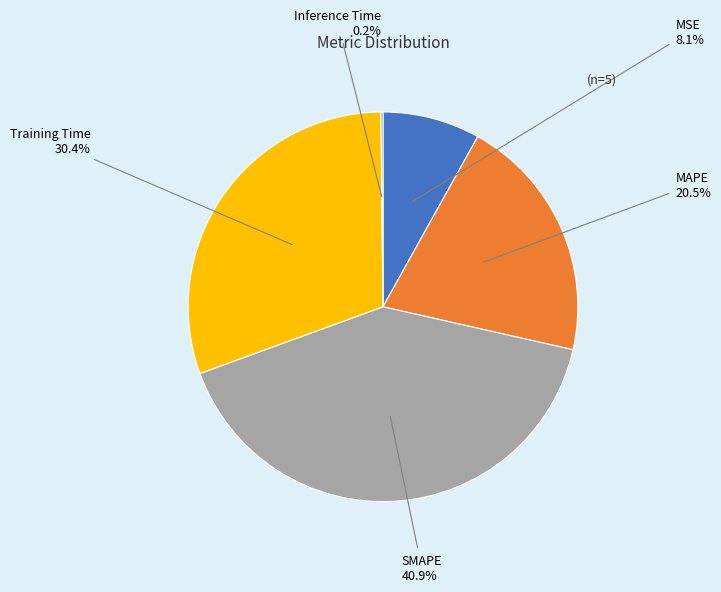

Which has a higher value, Training Time or MSE?

Training Time